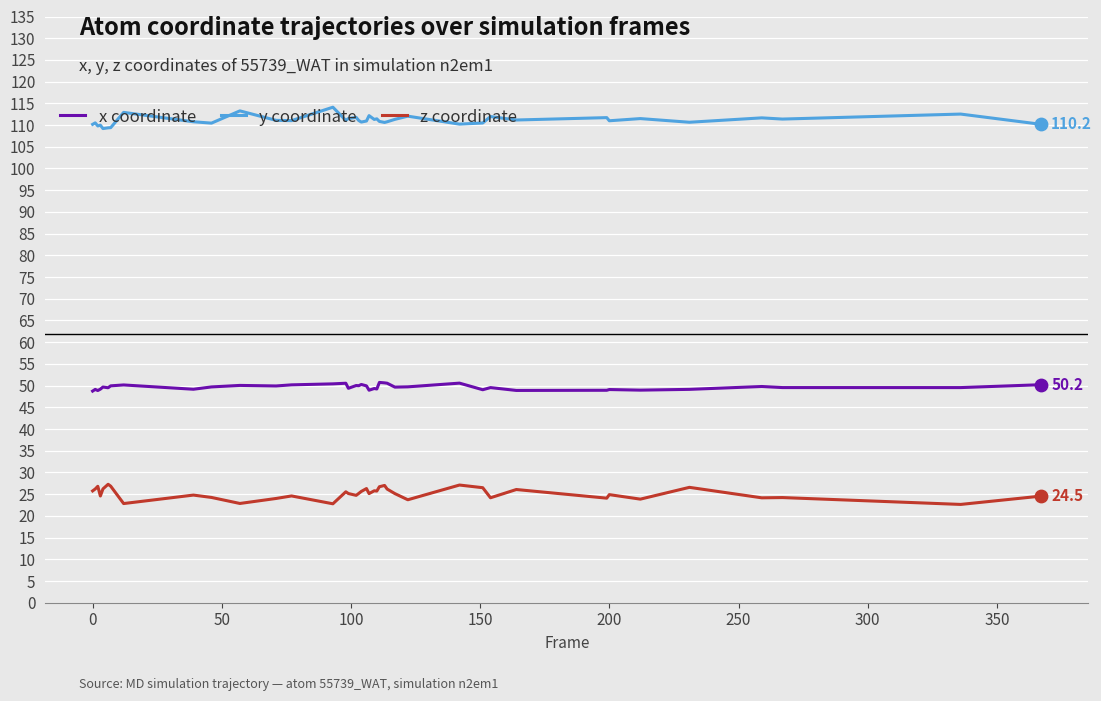

Which series has the largest total across all categories?

y coordinate